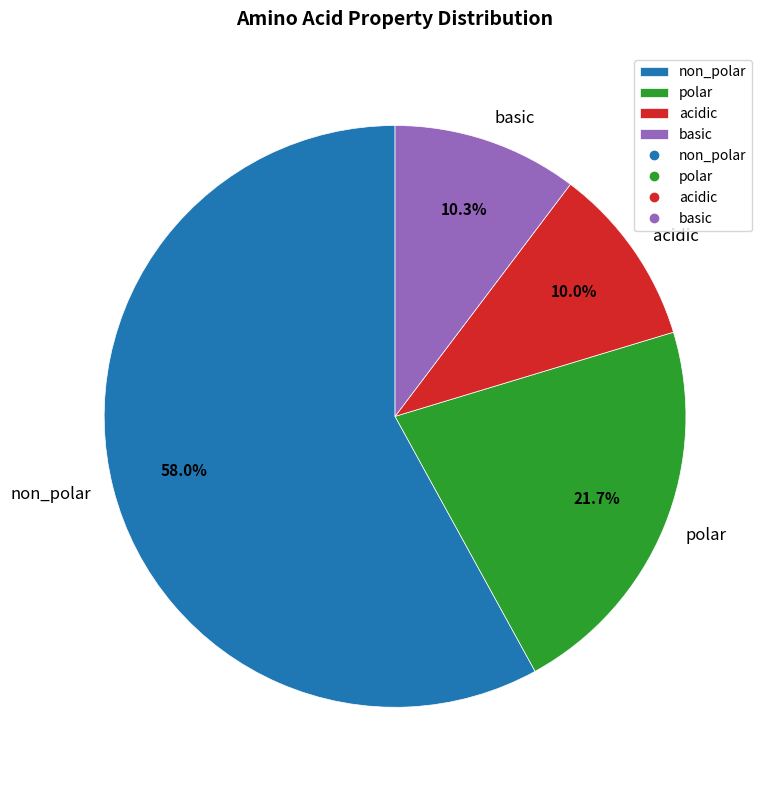

Combined, do polar and non_polar account for over 50%?

Yes